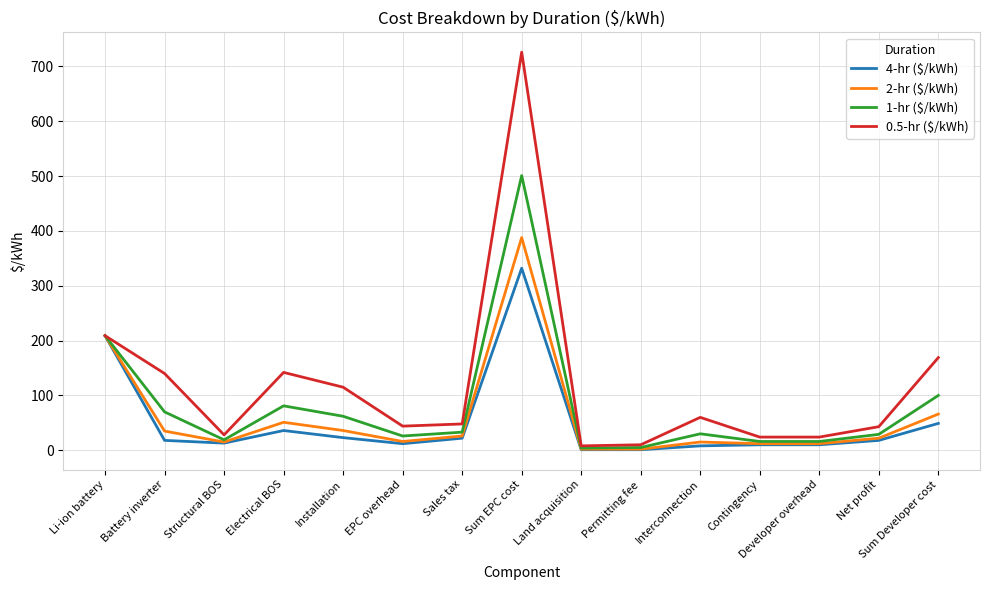

Which series has the largest range (max minus min)?

0.5-hr ($/kWh)